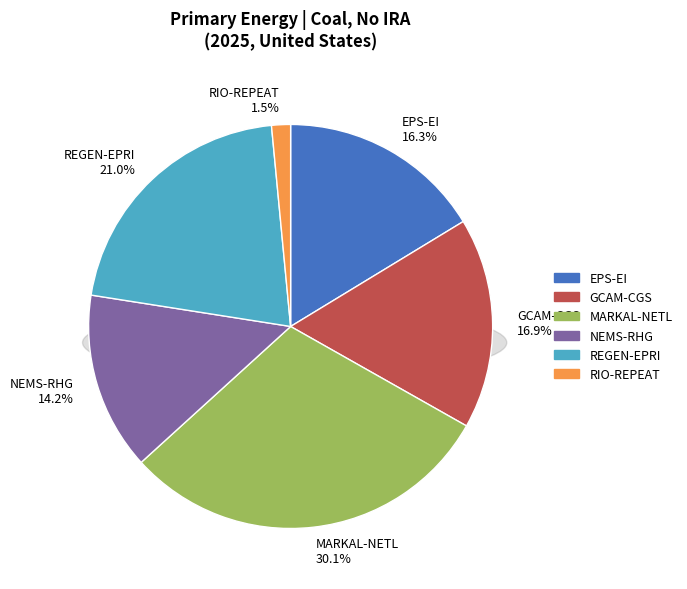

Combined, do EPS-EI and MARKAL-NETL account for over 50%?

No